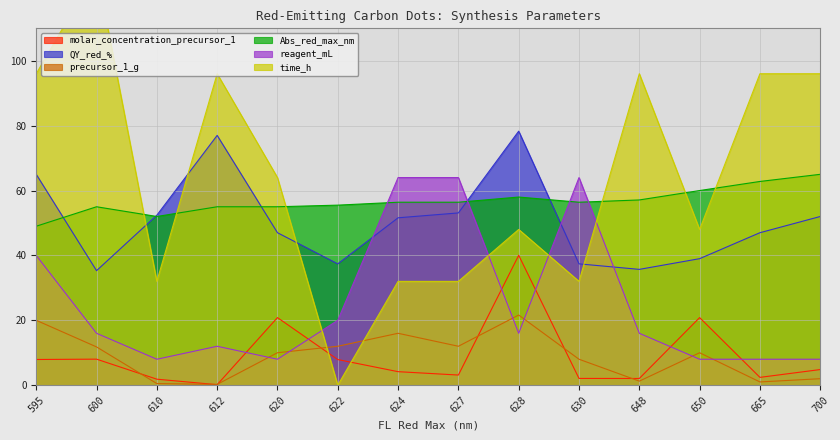

What is the maximum value shown in the chart?

128.0